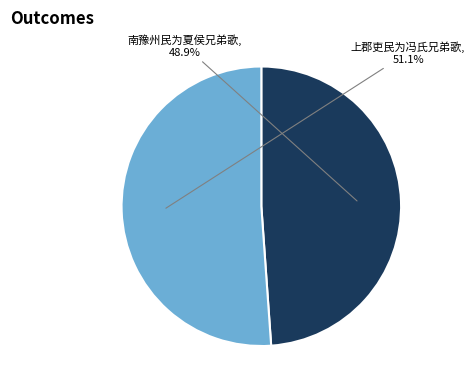

Does 南豫州民为夏侯兄弟歌 account for over 50% of the chart?

No